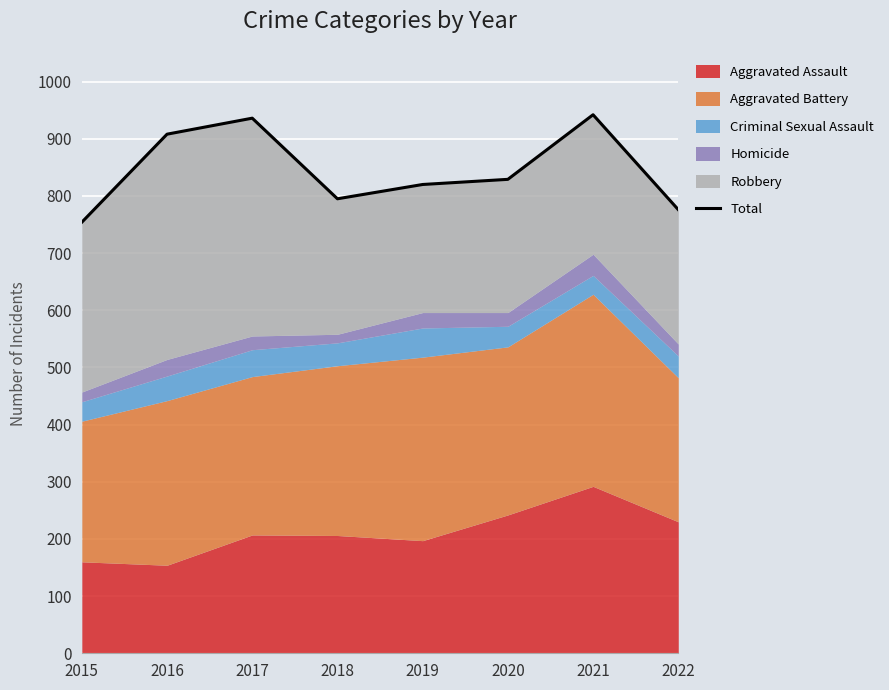

What is the ratio of the value at 2017 to the value at 2016?

1.0